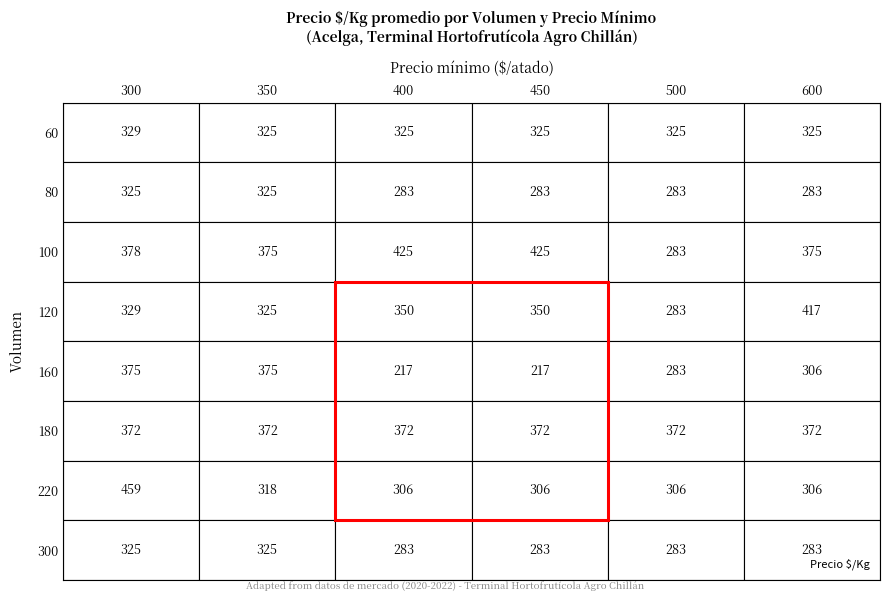

How many series are shown in this chart?

8